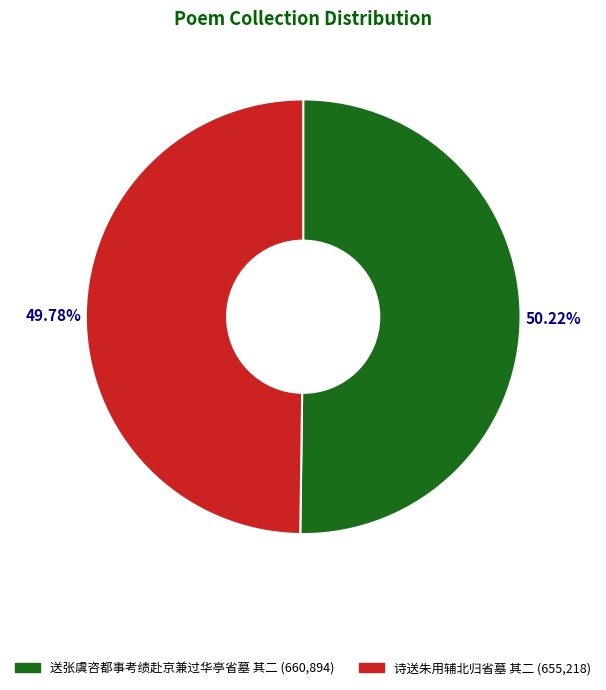

Is there any slice that represents more than half of the pie?

Yes